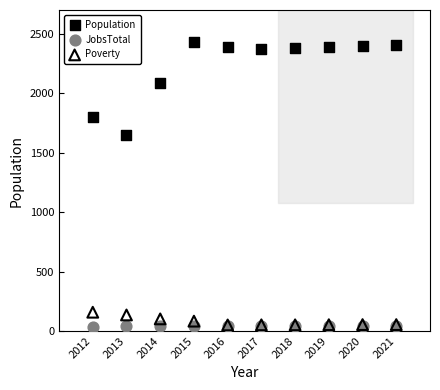

In the Population series, what Y value is closest to 2041?

2084